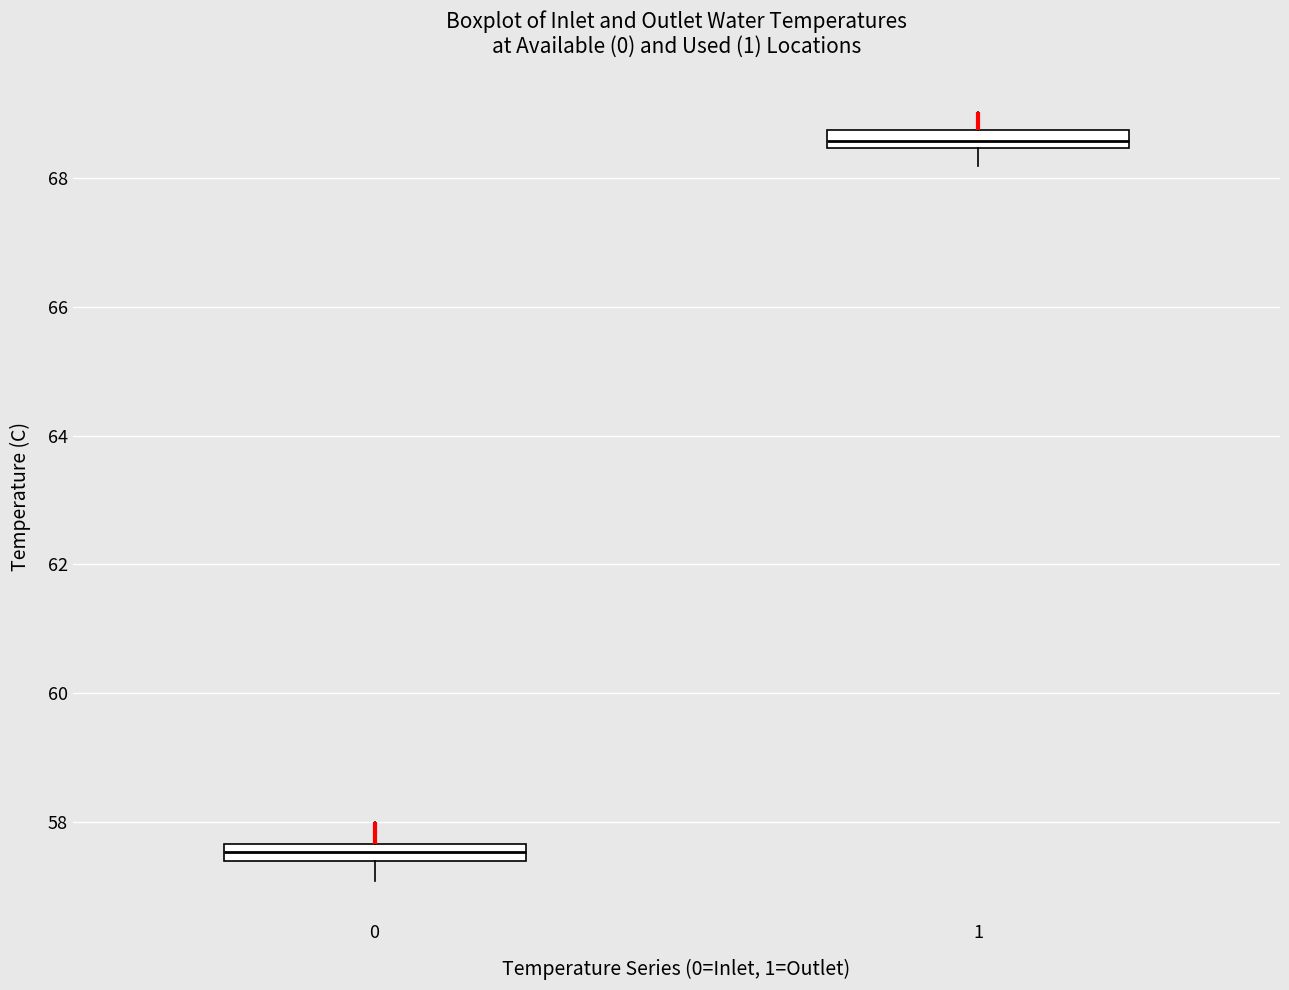

Which box's median line is the highest?

1